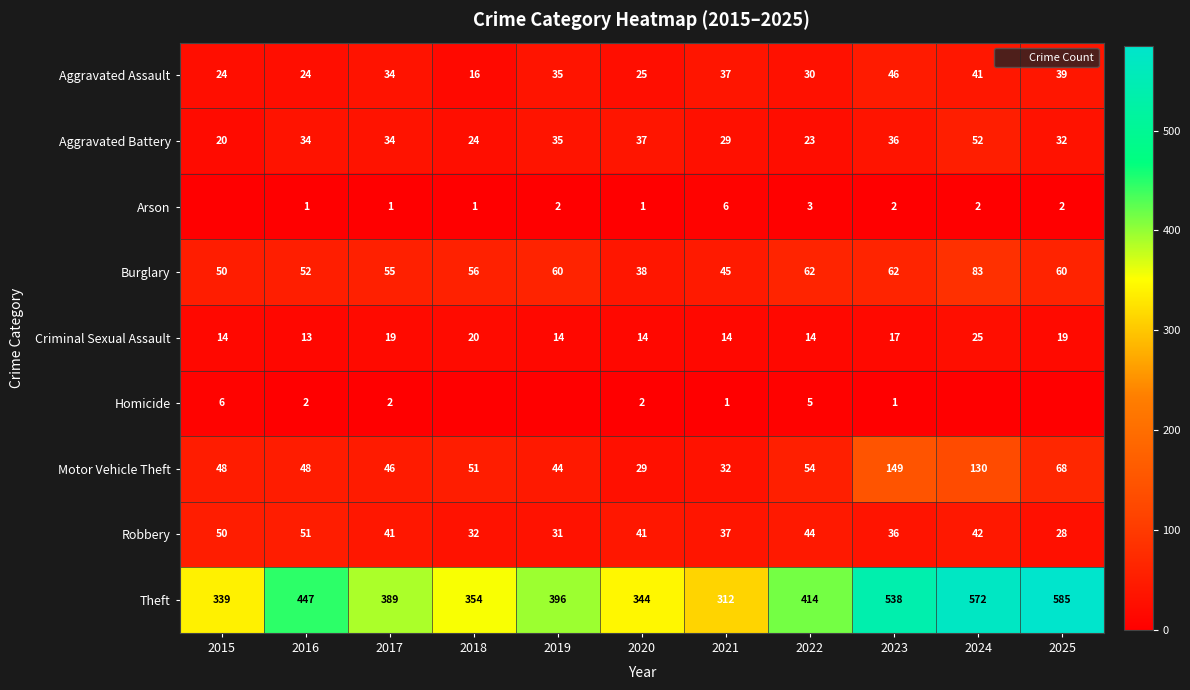

The Arson series shows 3 at 2023. True or false?

False